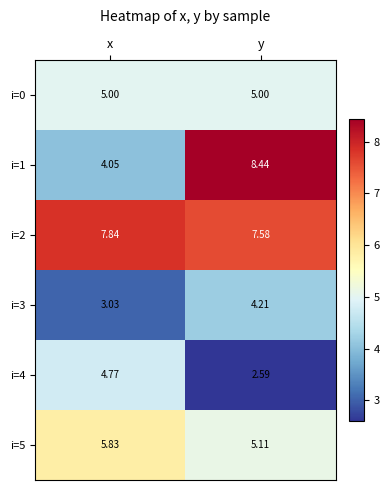

Is the value of i=2 at x greater than the value of i=3 at x?

Yes